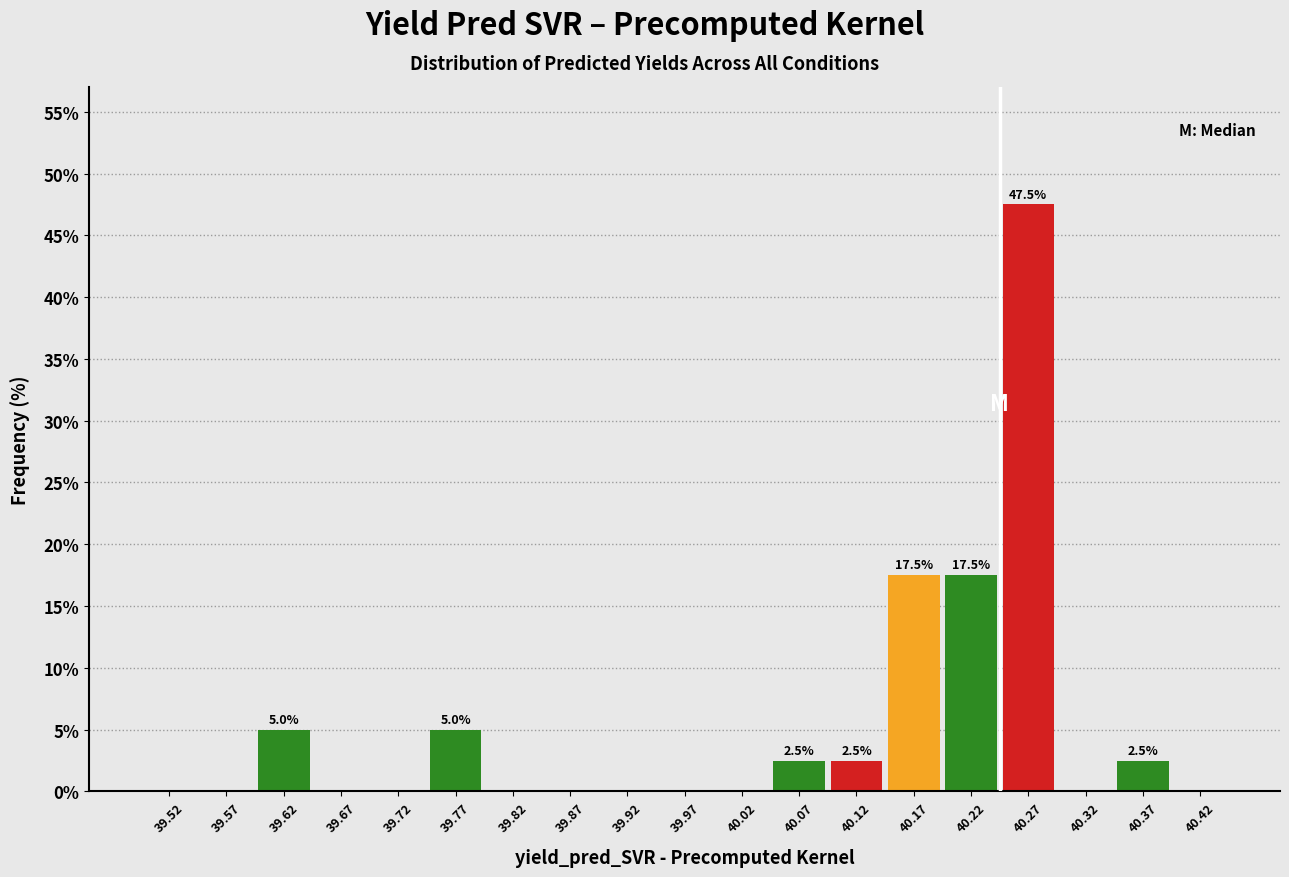

Over which range of the x-axis is the bar tallest?

40.25 to 40.30